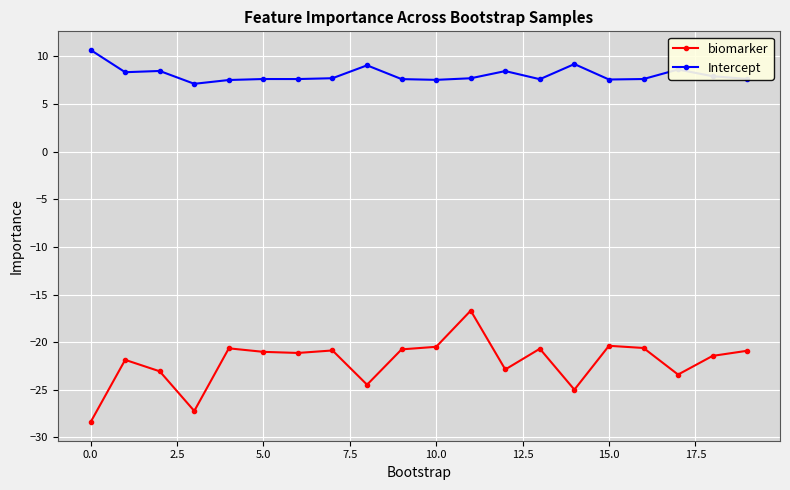

True or false: biomarker and Intercept cross at least once.

False